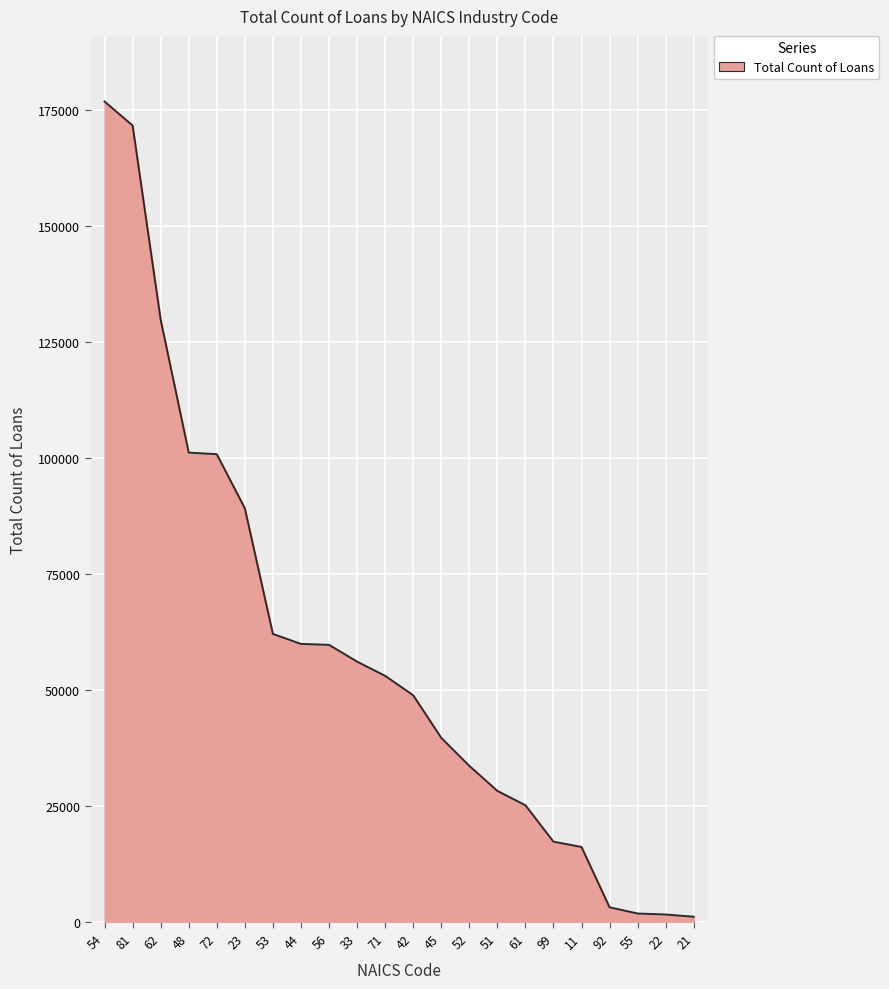

How many lines are shown in the chart?

1